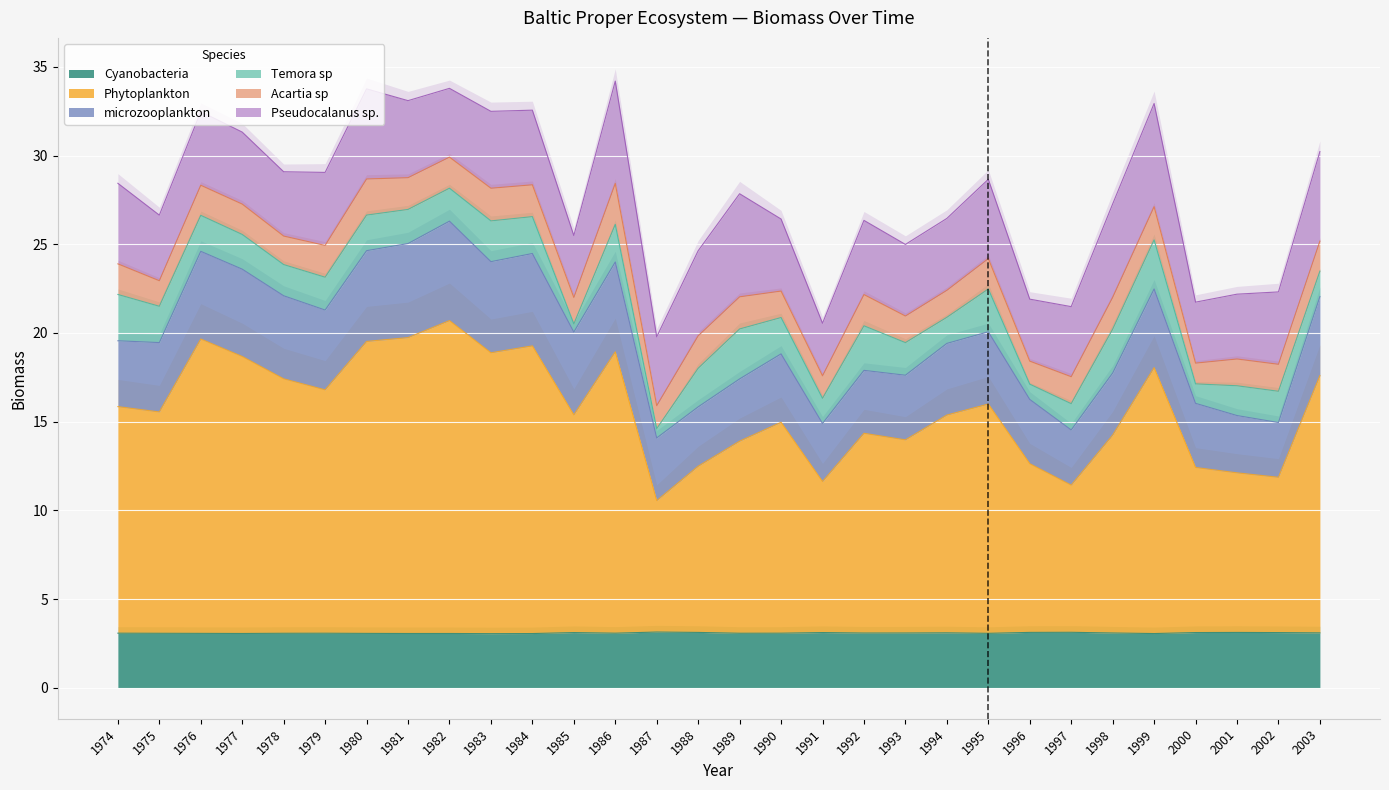

Rank the series at 1993 from lowest to highest value.

Acartia sp, Temora sp, Cyanobacteria, microzooplankton, Pseudocalanus sp., Phytoplankton